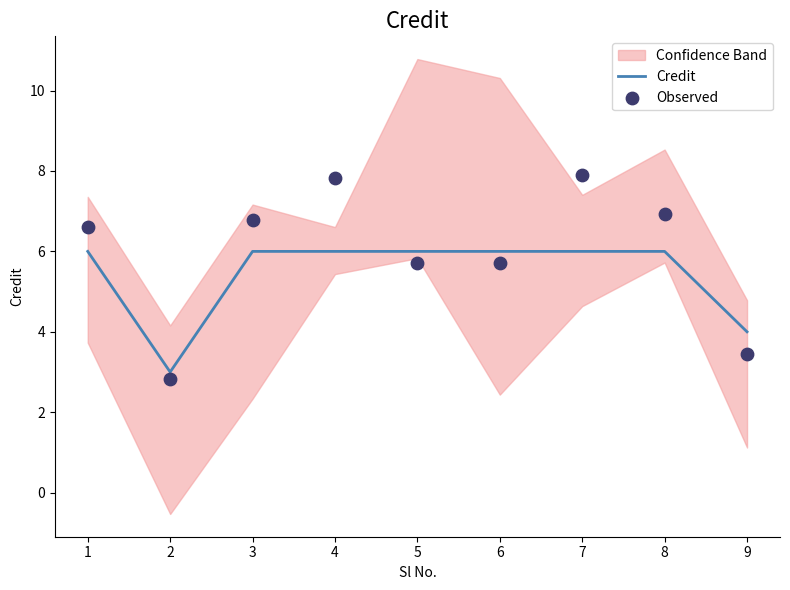

Which series contains the highest Y value?

Observed